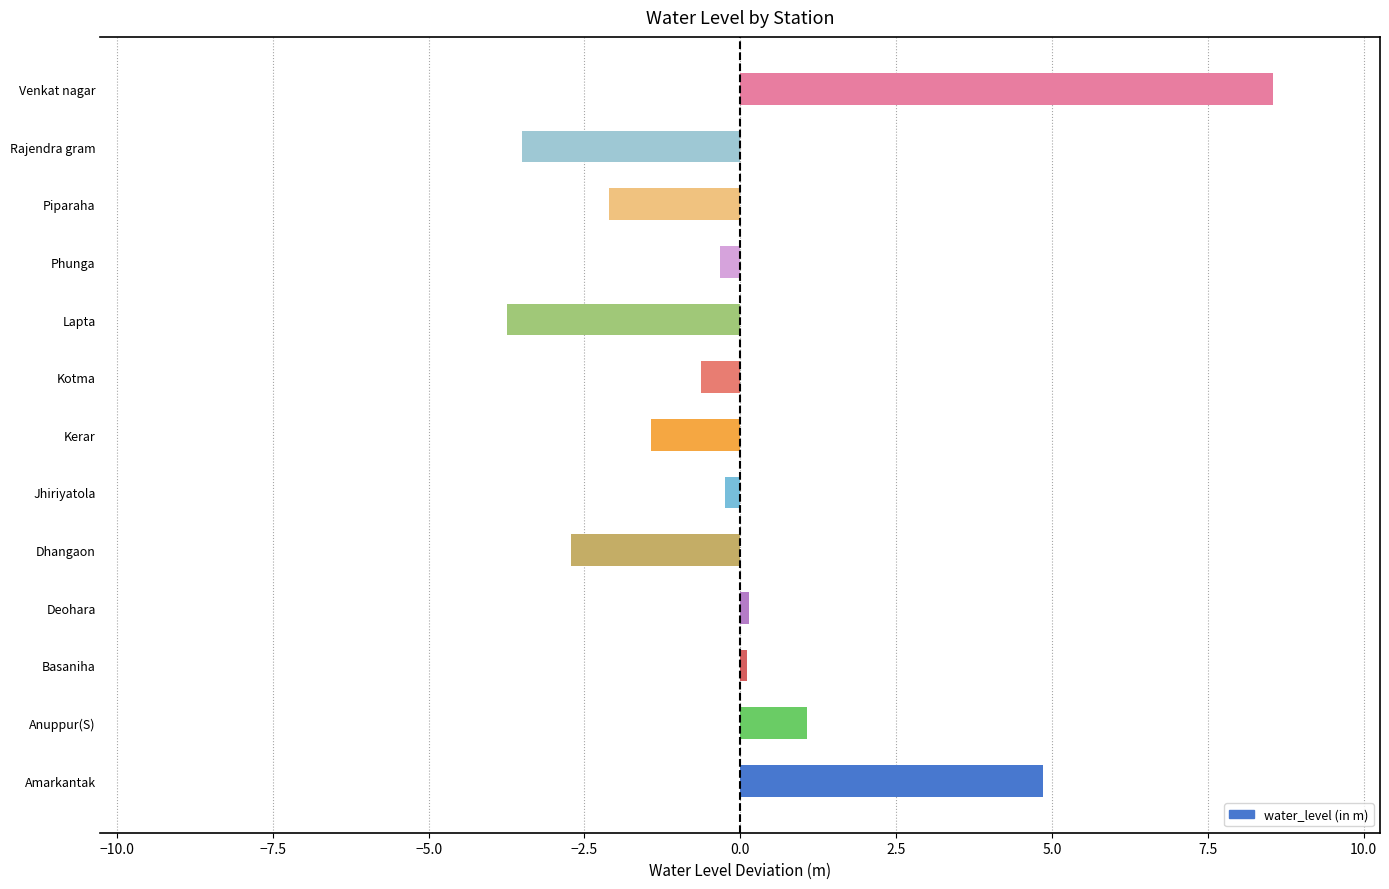

How many values are below zero?

8